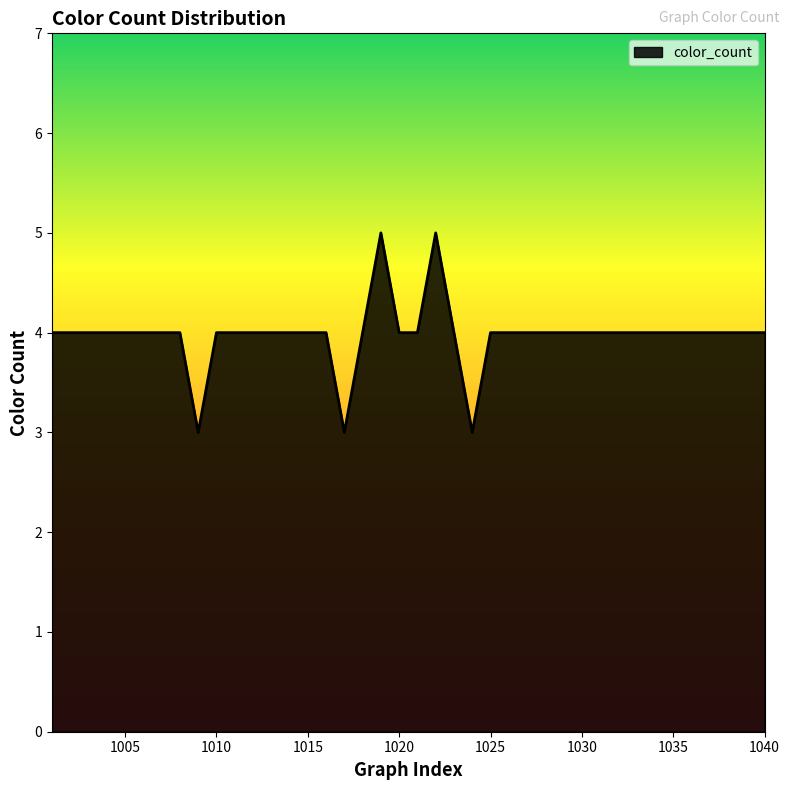

What is the minimum value shown in the chart?

3